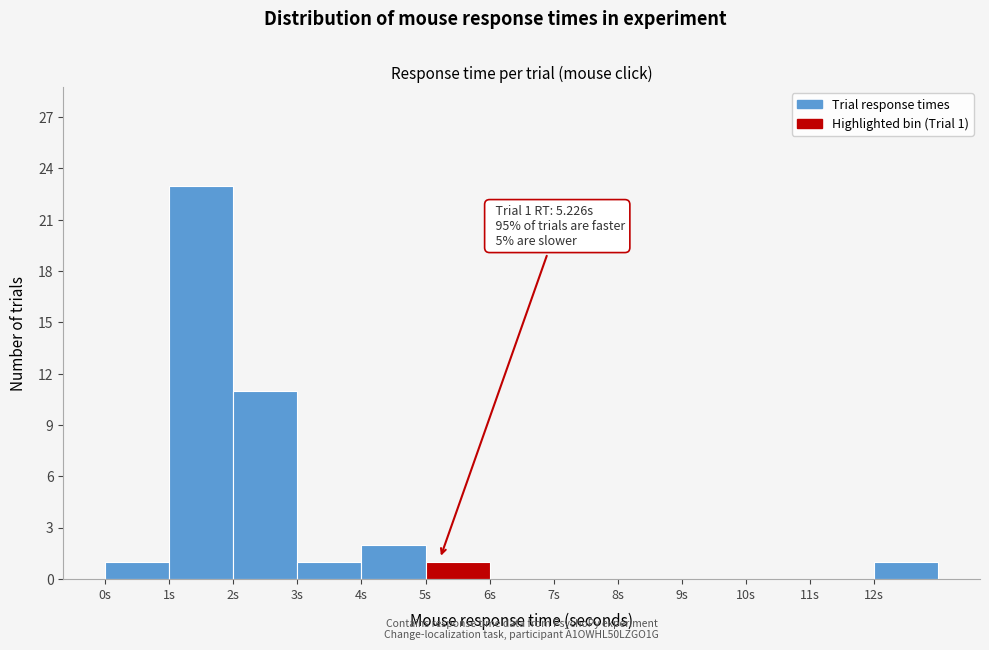

Which range on the x-axis has the tallest bar?

1 to 2